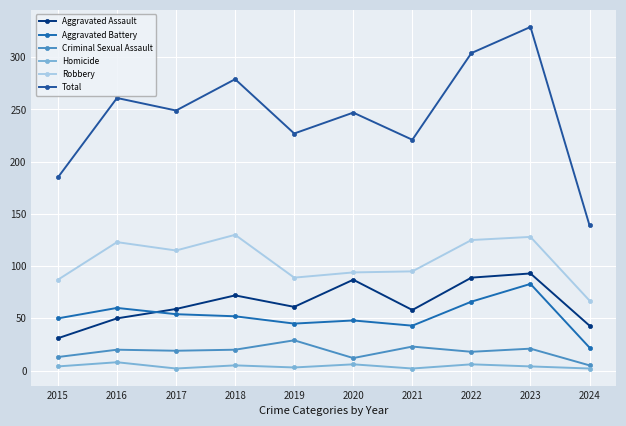

What is the total value across all series at 2015?

370